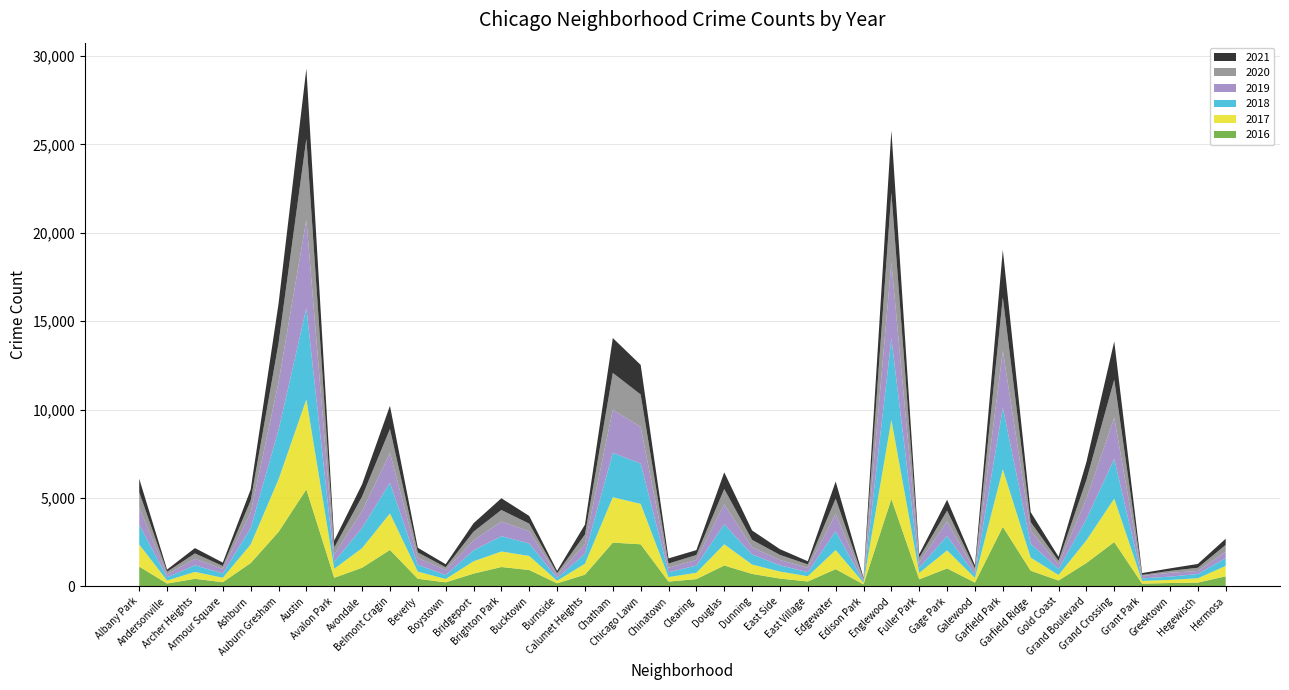

Reading left to right, transcribe all the data shown in this chart.

2017: 1251	171	391	251	1053	2973	5095	509	1107	2066	404	188	697	878	795	145	620	2566	2288	253	360	1200	531	397	296	1082	87	4472	365	1019	265	3257	742	311	1281	2456	154	176	246	588
2019: 968	166	368	249	872	2701	5008	405	957	1687	385	287	568	827	694	142	561	2441	2076	253	322	1140	407	297	248	972	76	4310	309	825	189	3226	728	261	1153	2328	138	220	171	365
2021: 767	123	303	193	627	2236	3973	395	692	1312	265	173	474	664	435	130	559	1973	1676	293	275	944	531	325	180	969	62	3521	200	615	170	2688	565	233	1019	2162	104	140	217	351
2018: 1117	183	374	248	924	2787	5162	401	1142	1736	386	224	616	869	704	160	554	2513	2281	273	409	1131	571	354	230	1064	75	4607	289	816	201	3484	789	342	1205	2250	141	185	240	442
2020: 870	147	303	169	686	2212	4578	400	825	1357	315	154	493	654	431	126	538	2084	1834	239	276	856	418	291	191	873	75	3952	259	611	154	3018	494	198	1052	2157	60	107	181	382
2016: 1110	151	419	227	1308	3071	5481	475	1046	2053	421	219	713	1086	917	164	653	2468	2372	262	401	1173	696	432	267	965	103	4939	389	1007	205	3361	876	323	1313	2500	146	180	204	559